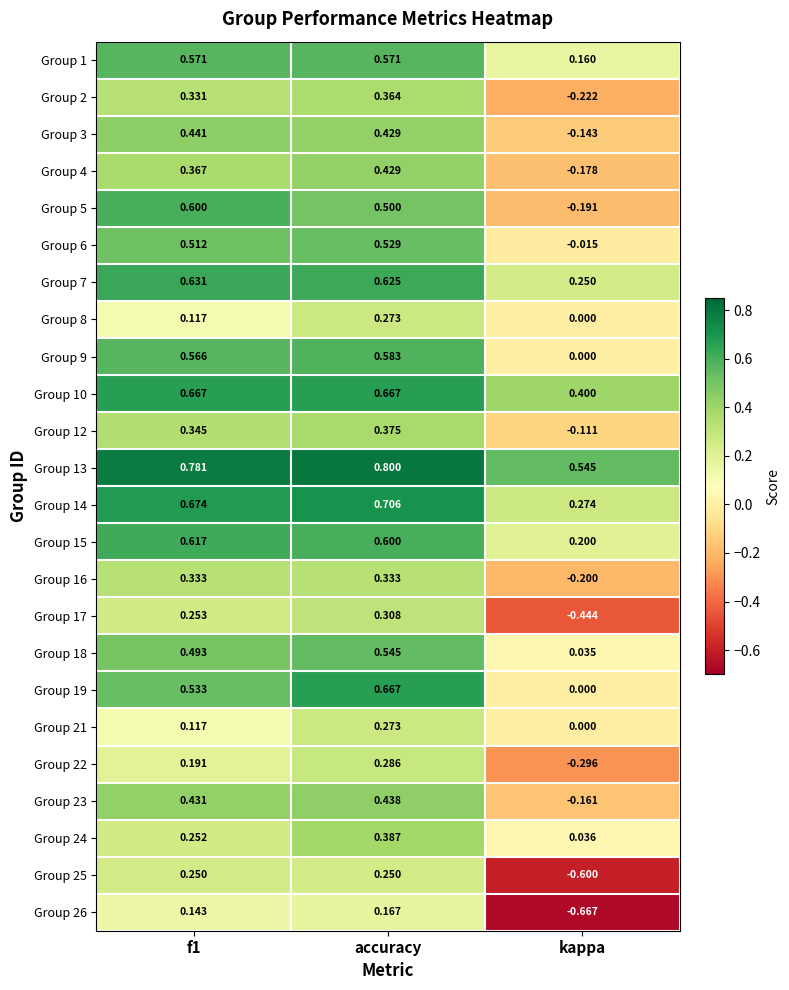

Count the number of data series in this chart.

24